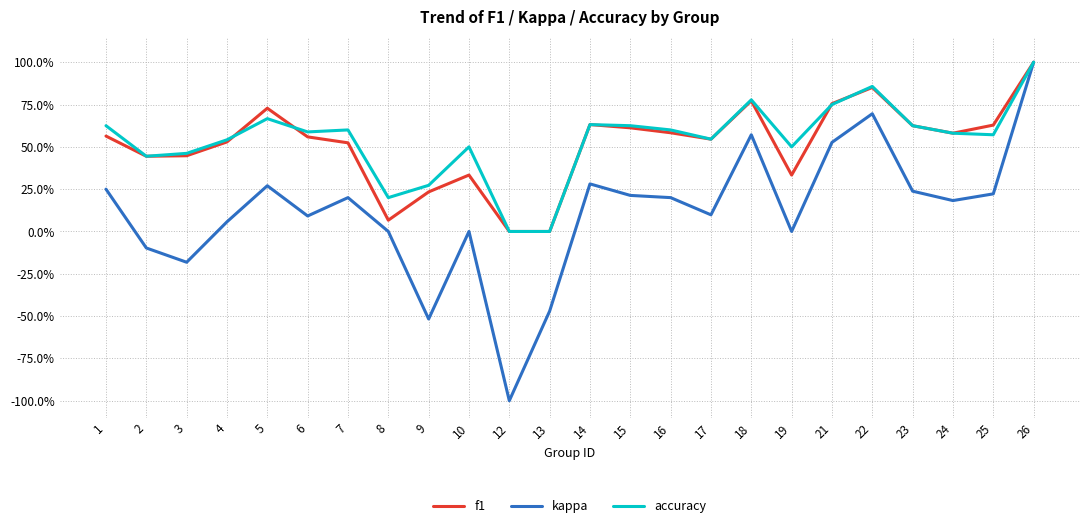

What is the difference between the maximum and second lowest values in the kappa series?

1.5